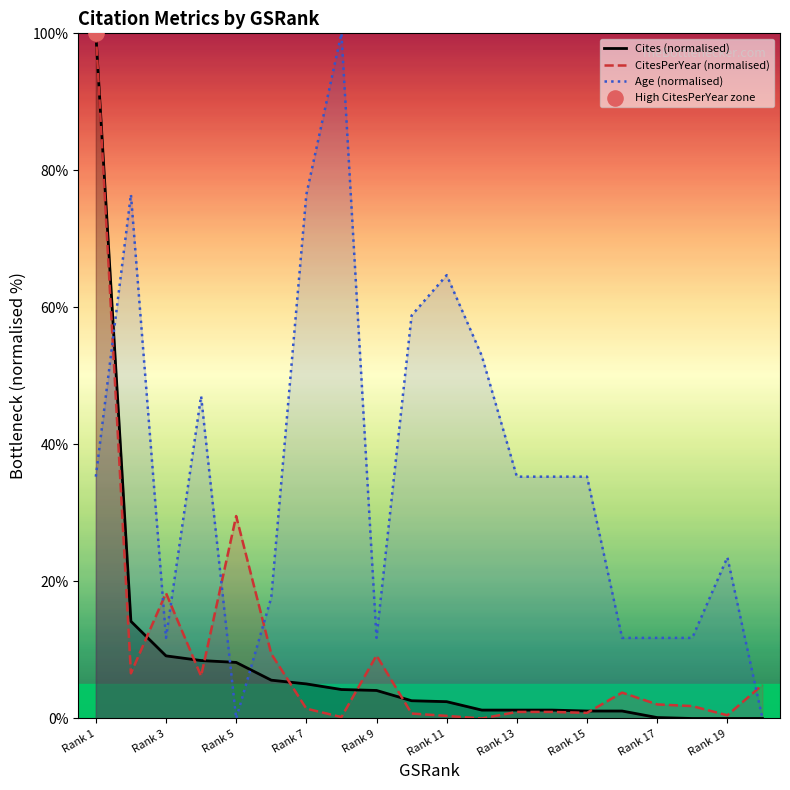

Which series reaches the minimum Y coordinate?

Cites (normalised)